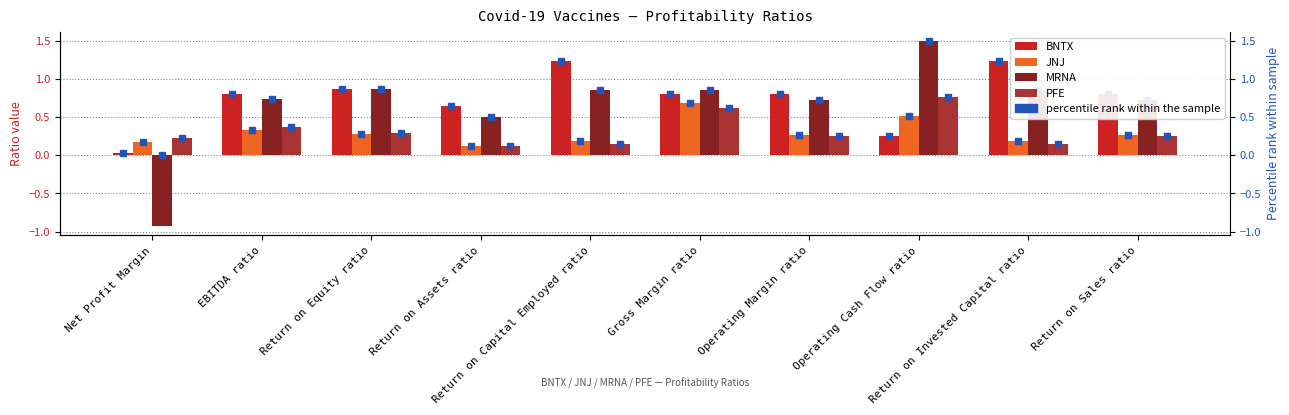

At how many categories does at least one series exceed 1?

3